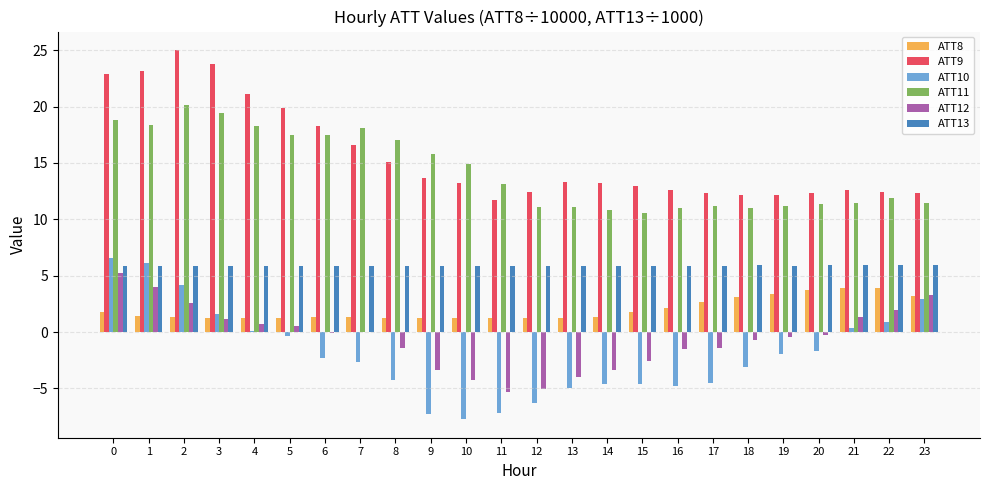

What is the sum of all ATT12 values?

-13.0